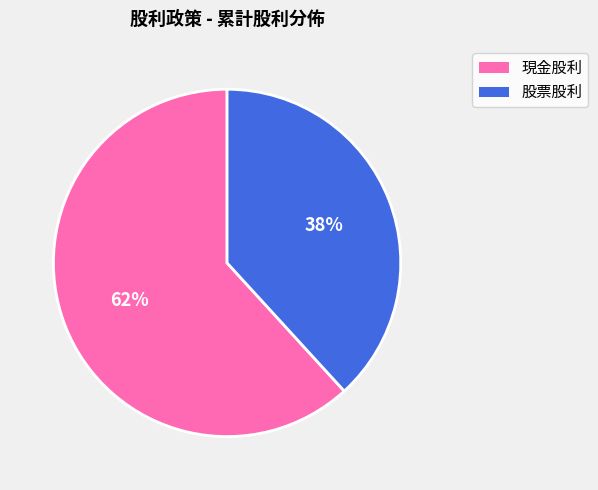

What percentage is the 現金股利 slice, to the nearest percent?

62%